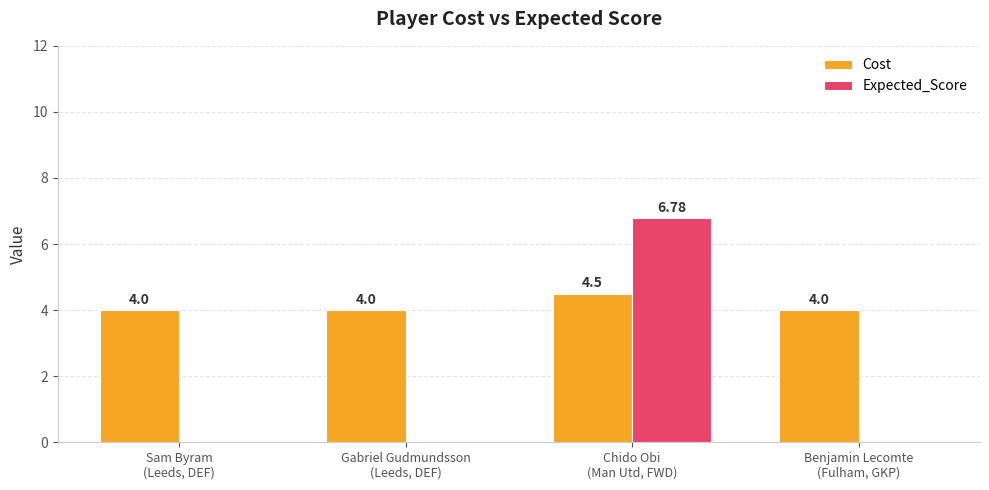

What value does the Cost series have at Benjamin Lecomte
(Fulham, GKP)?

4.0